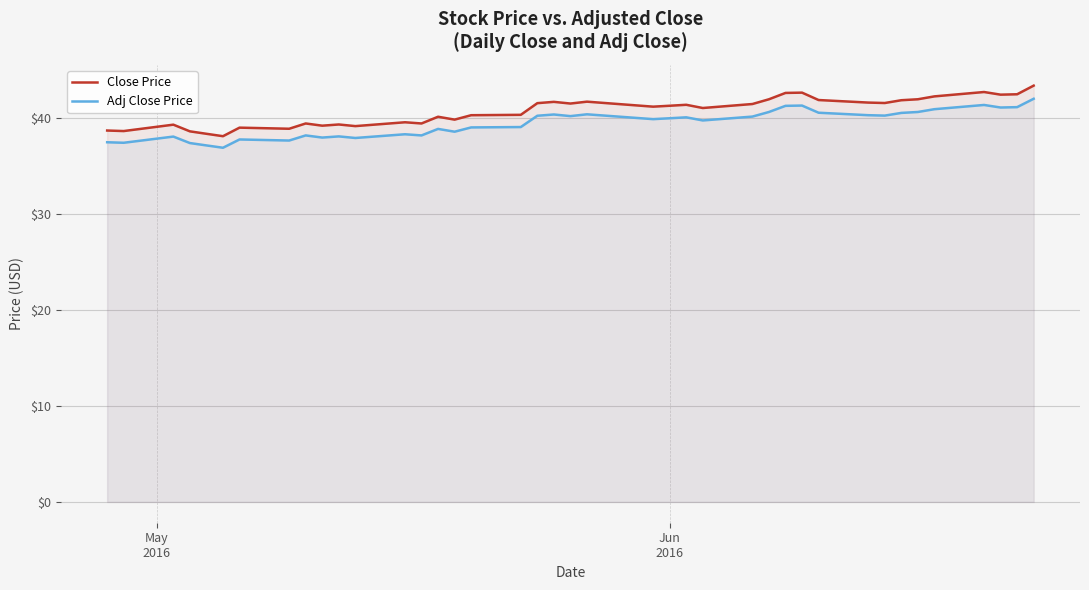

What is the maximum value for Adj Close Price?

42.0